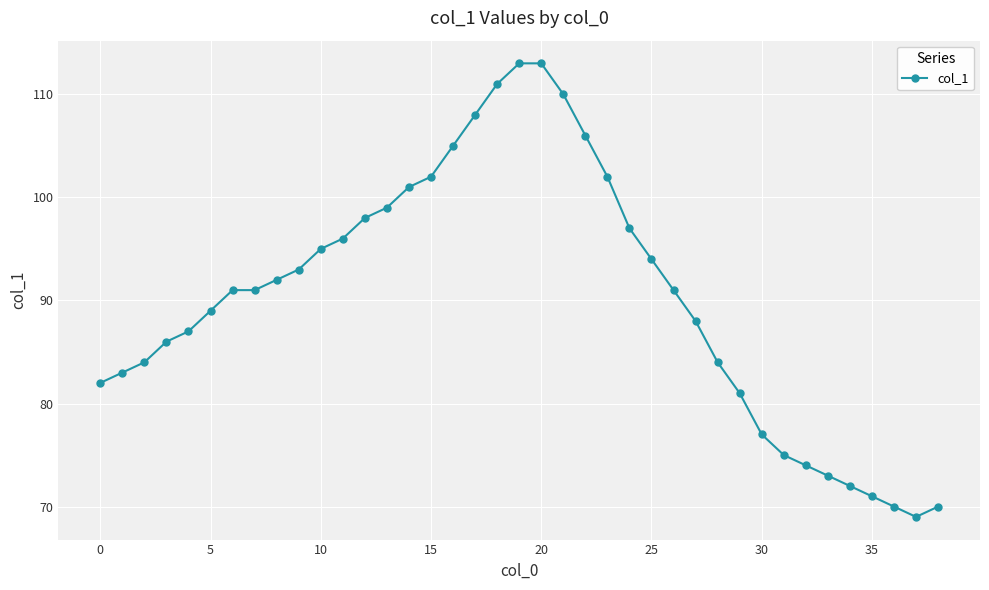

True or false: the data has more than 2 interior local peaks.

False